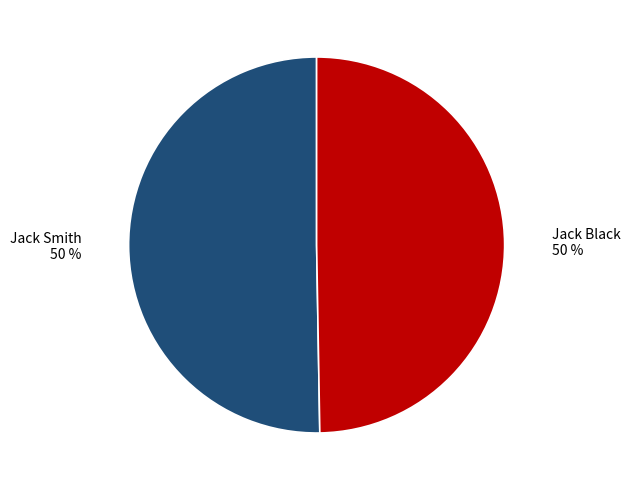

To the nearest percent, what is the average slice percentage?

50%